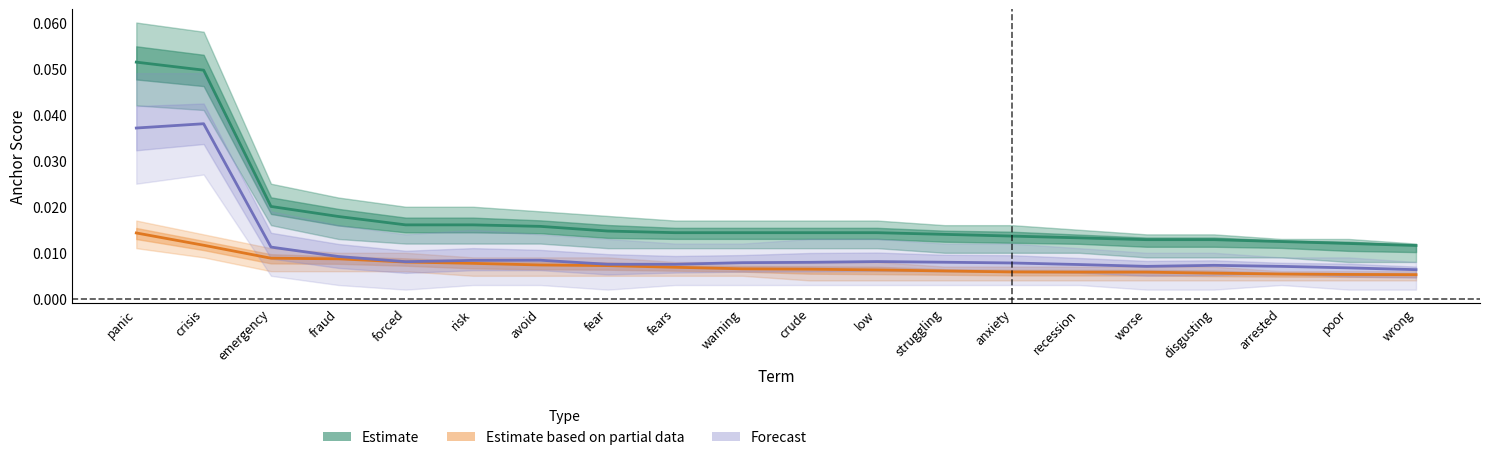

True or false: Estimate based on partial data and Estimate cross at least once.

False